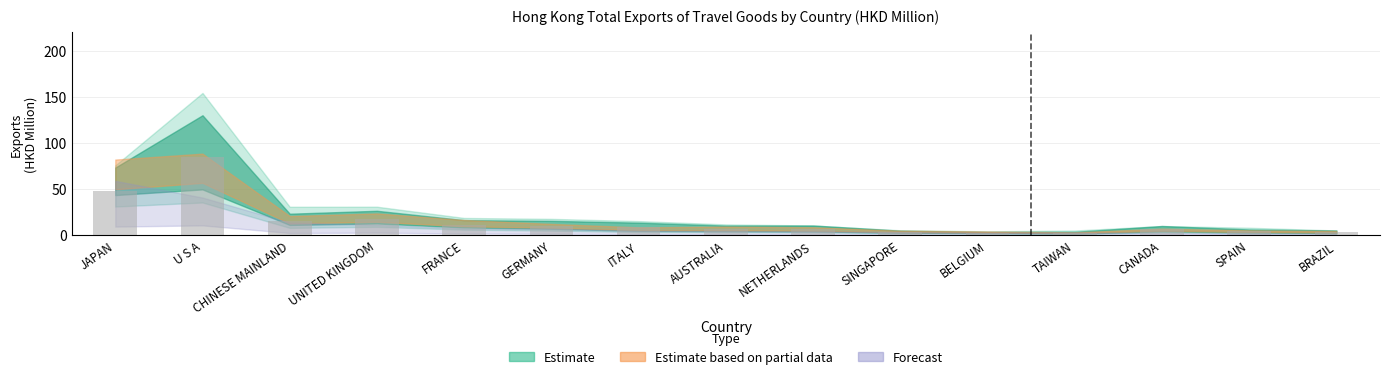

Which label corresponds to the largest value in the chart?

U S A